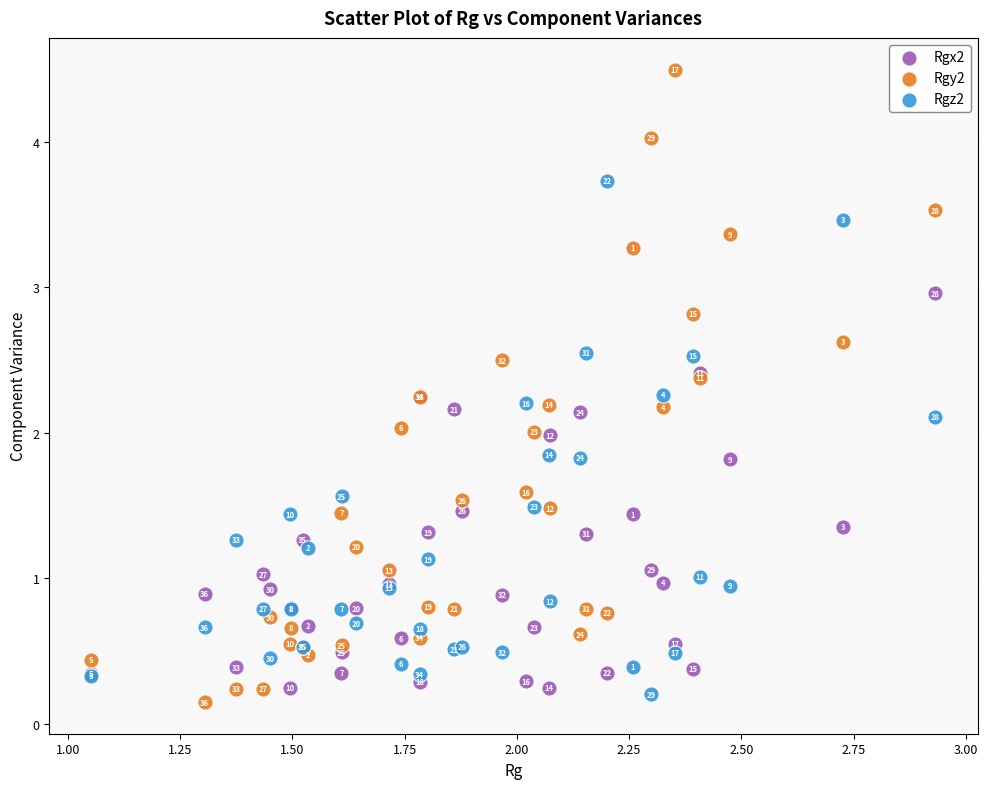

Which series has the widest spread of Y values?

Rgy2